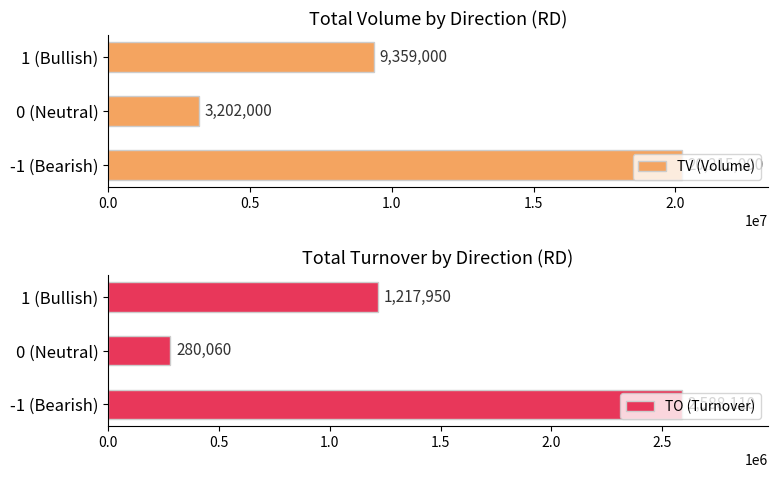

What is the difference between the maximum and minimum values in the TV (Volume) series?

17013000